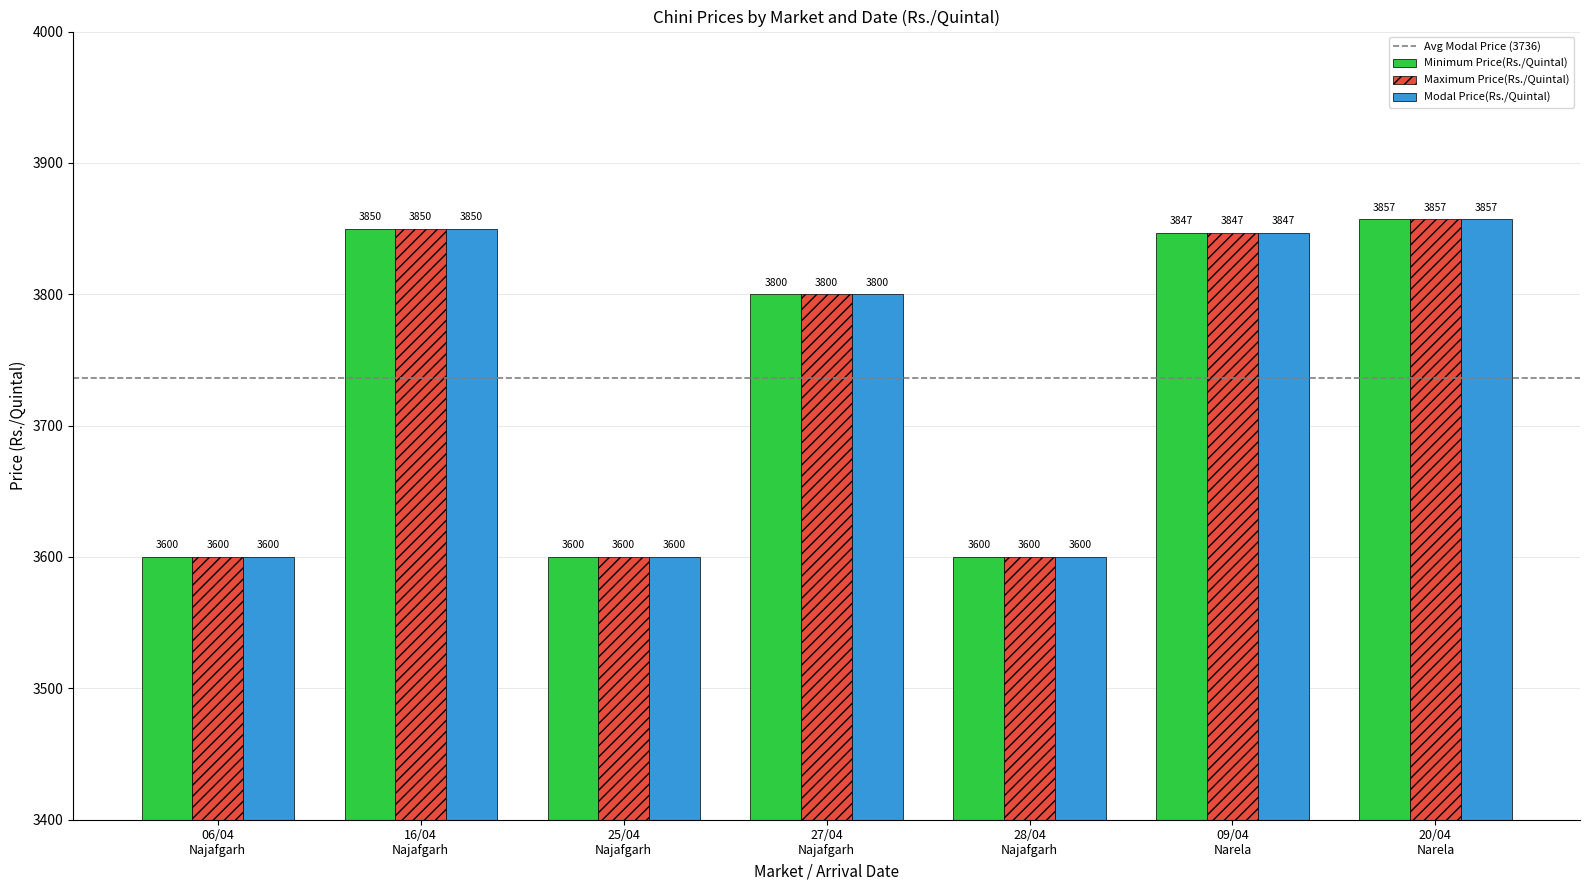

What is the value of the Minimum Price(Rs./Quintal) bar at the 7th from the left?

3857